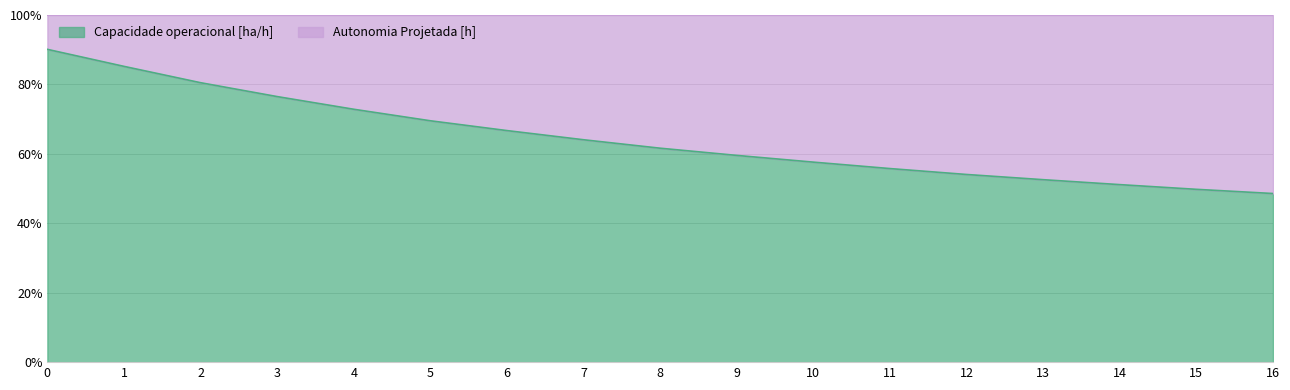

Is it true that the value at 9 is 0.8?

False